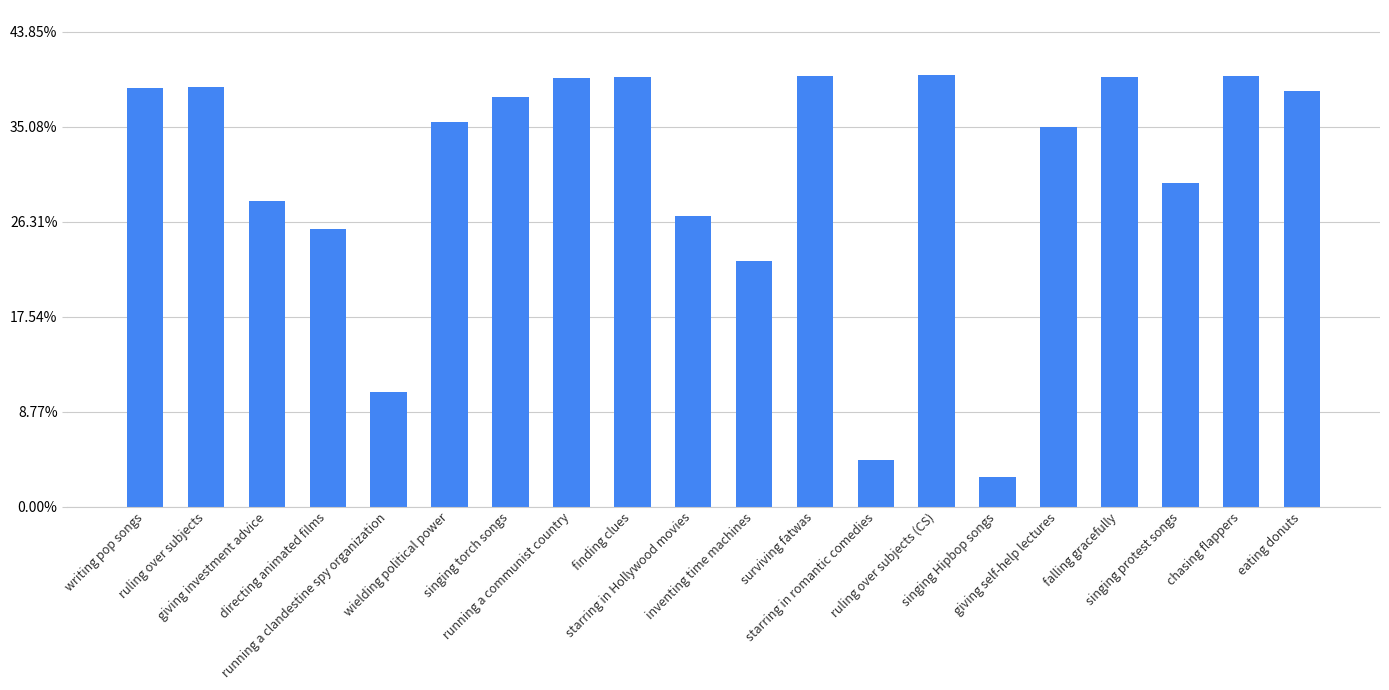

At which label is the value closest to 0?

singing Hipbop songs